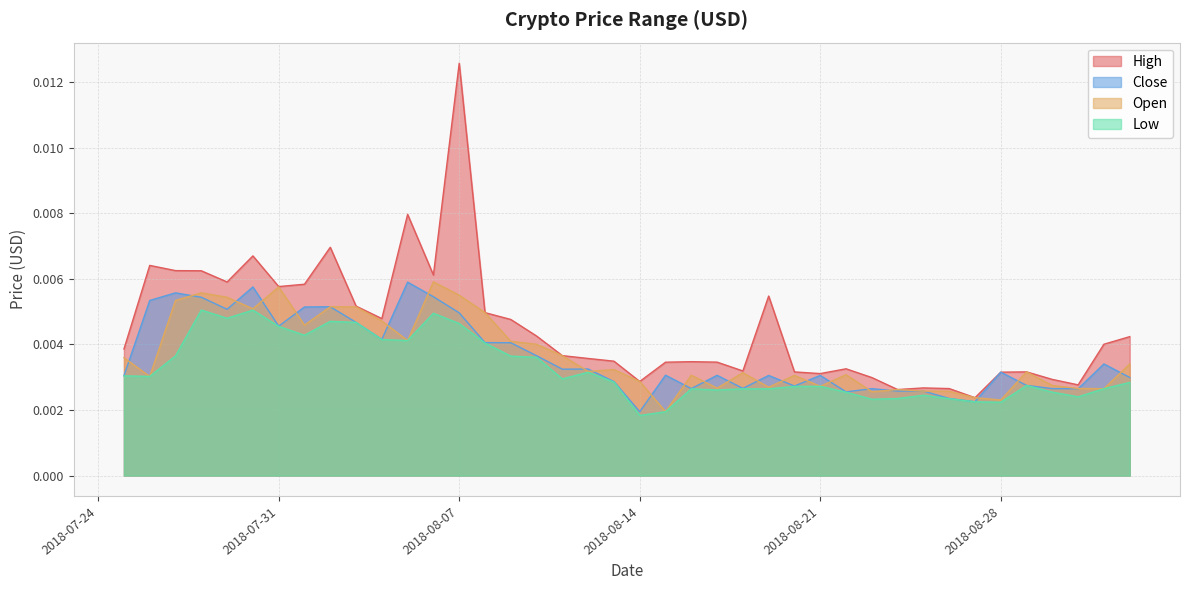

Where is the first local minimum for High?

2018-07-29